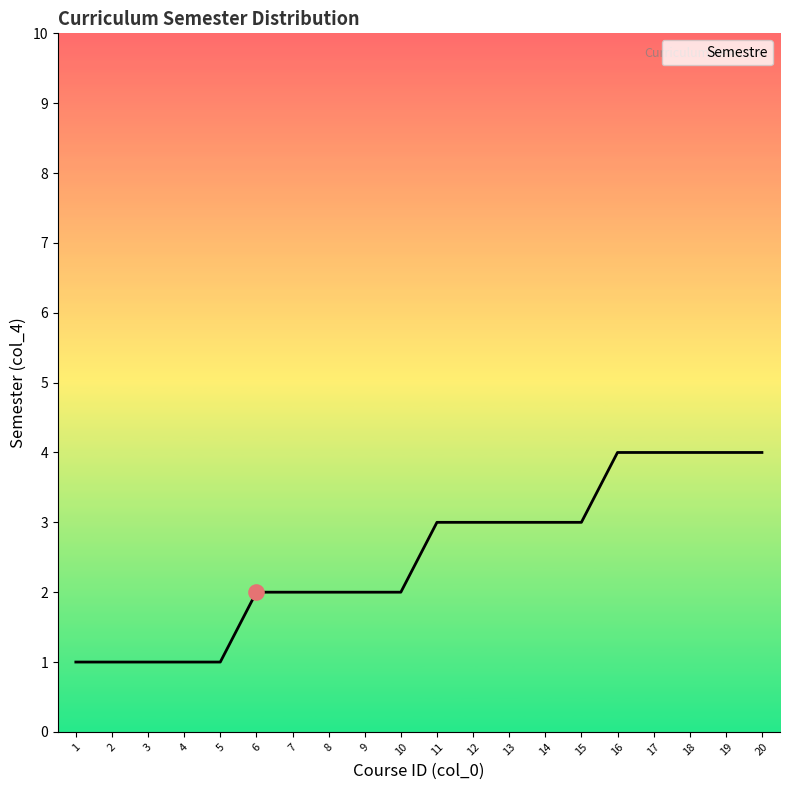

What is the ratio of the value at 2 to the value at 13?

0.3